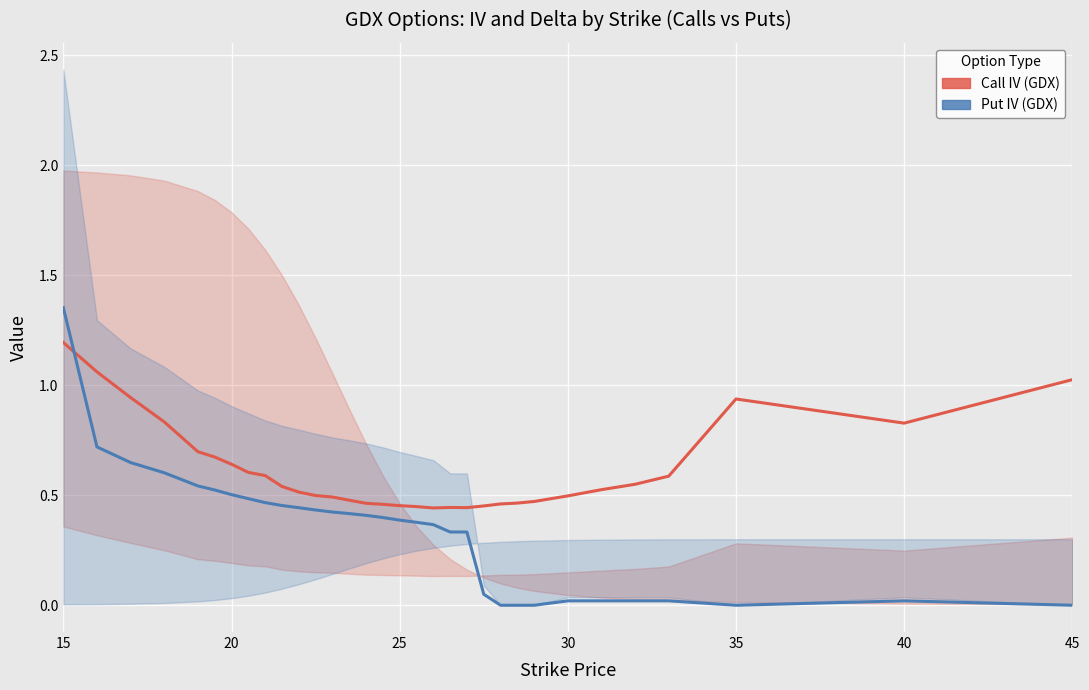

At how many categories does at least one series exceed 0?

32